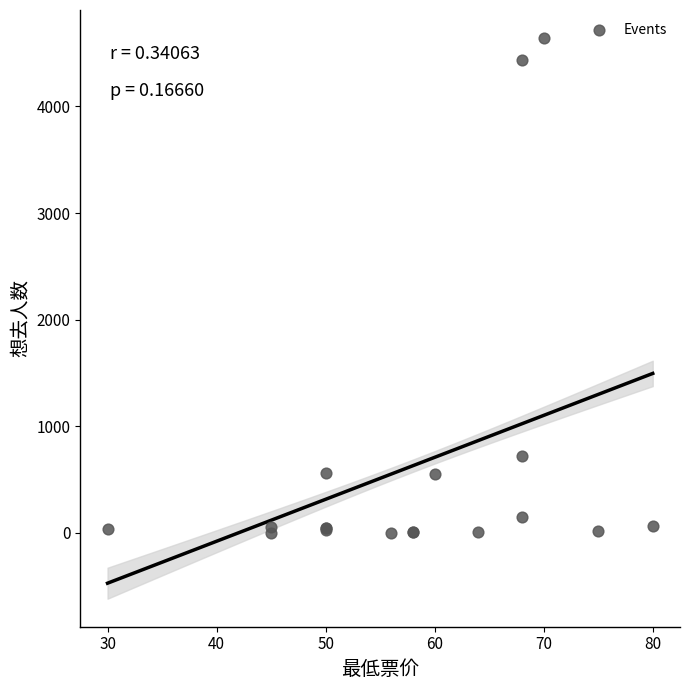

What Y value in the scatter plot is closest to 2320?

720